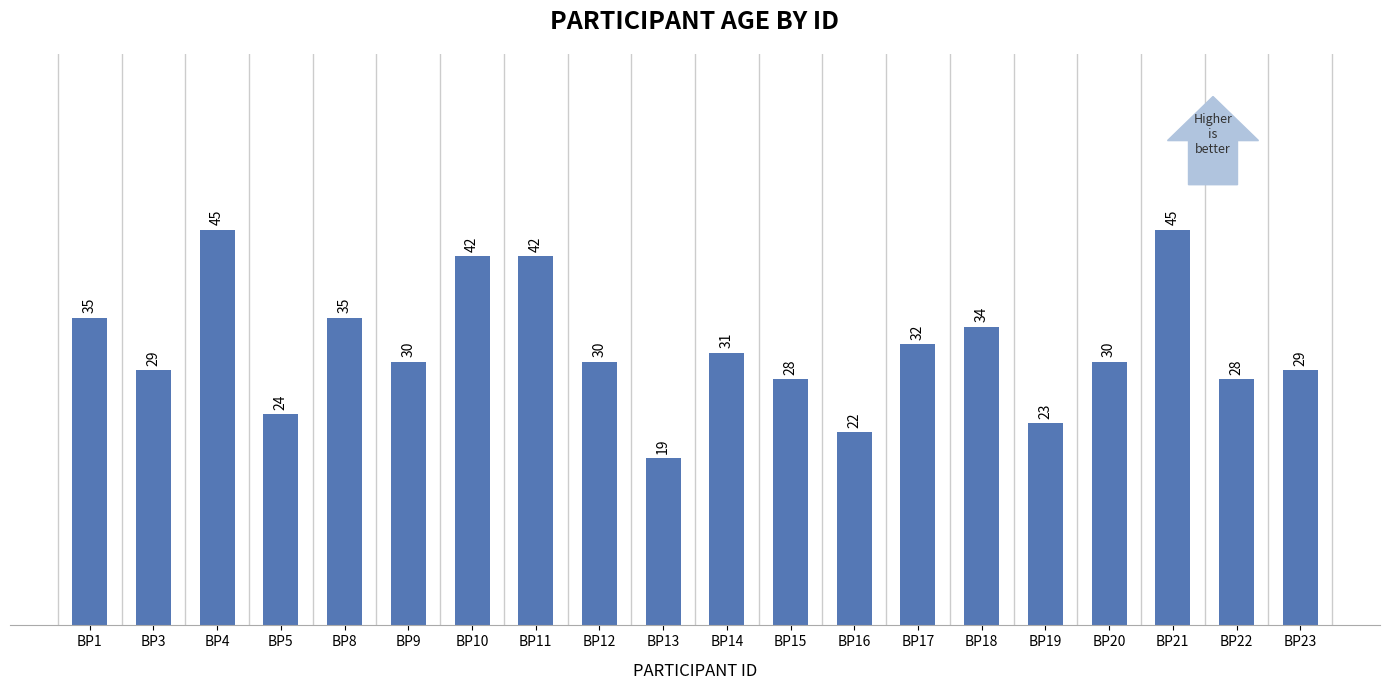

Where is the data nearest to the value 32?

BP17